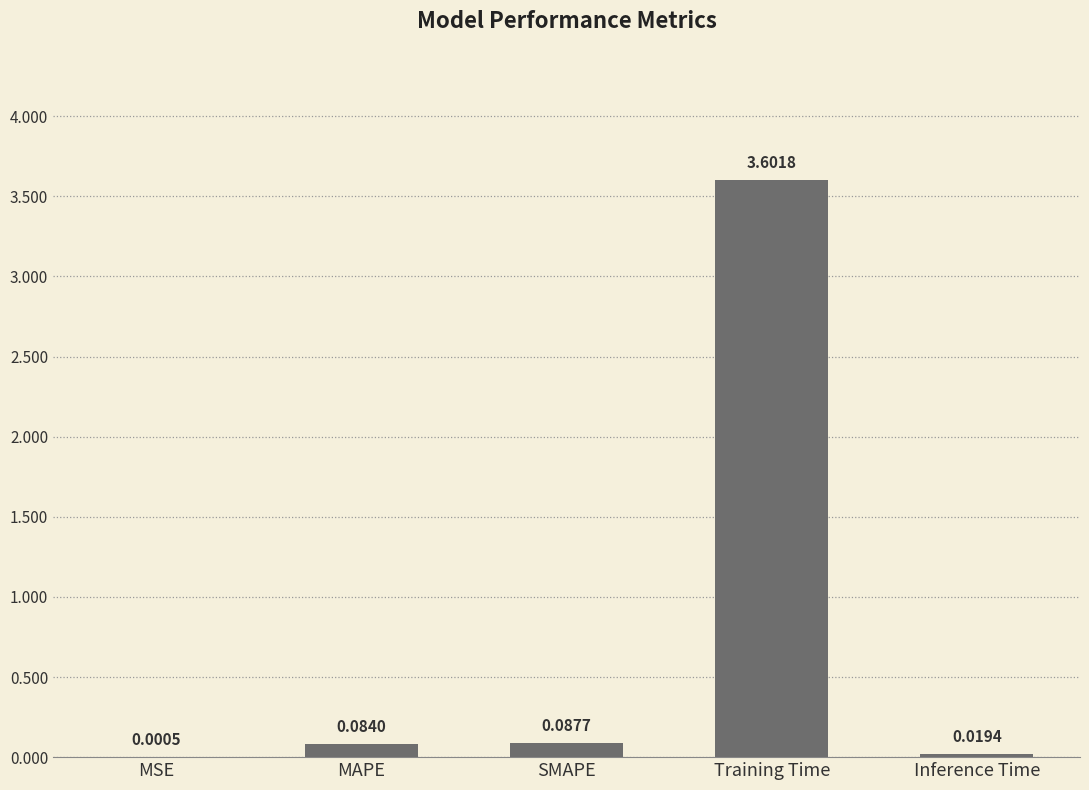

What is the sum of all values?

3.8